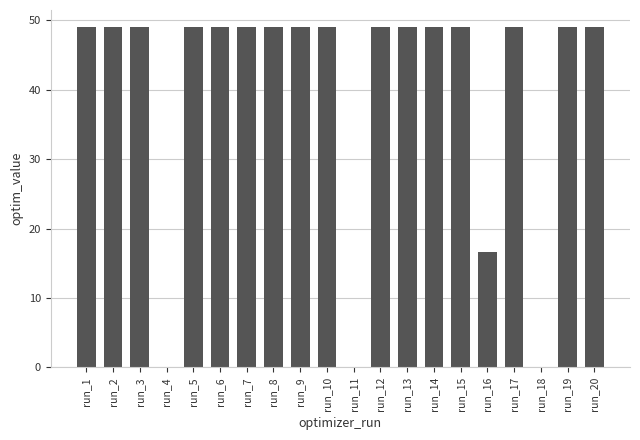

Which has a higher value, run_15 or run_4?

run_15